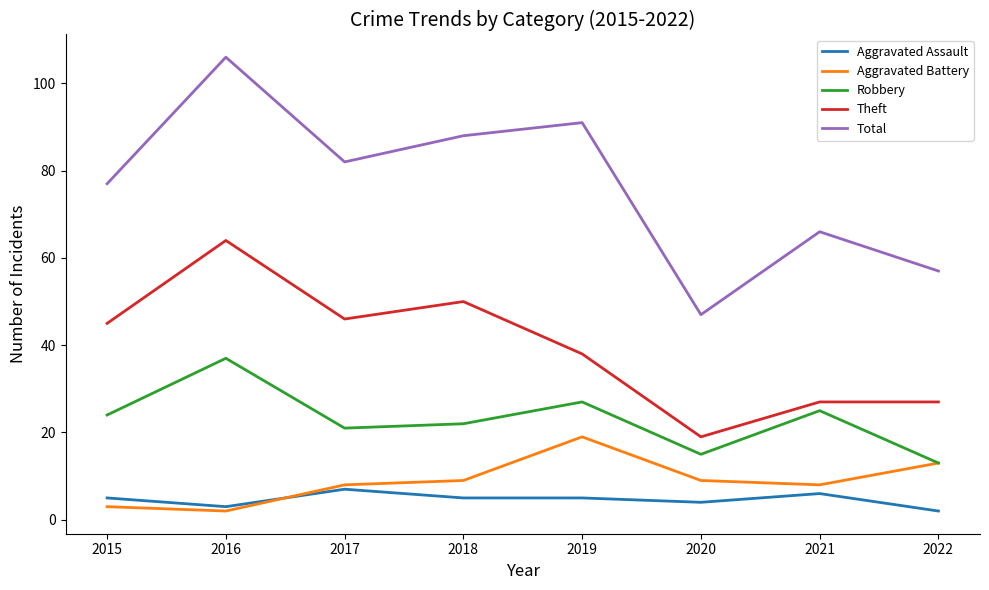

True or false: Aggravated Battery has a value of 2 at 2021.

False